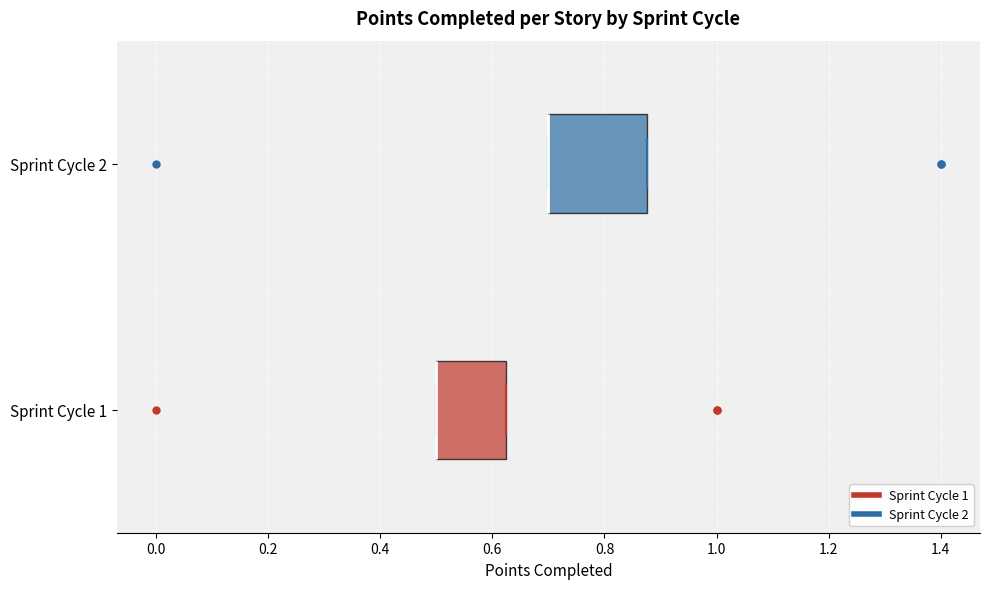

Where is the right edge of the box for Sprint Cycle 1 on the x-axis? The values are not printed on the chart, so give them approximately, as read against the axis.

0.62